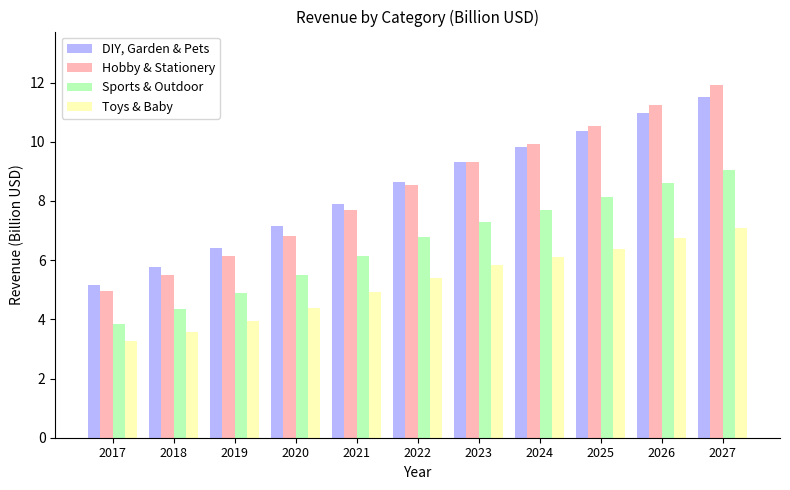

Reading left to right, transcribe all the data shown in this chart.

DIY, Garden & Pets: 5.1	5.8	6.4	7.1	7.9	8.6	9.3	9.8	10.4	11.0	11.5
Hobby & Stationery: 5.0	5.5	6.1	6.8	7.7	8.5	9.3	9.9	10.5	11.2	11.9
Sports & Outdoor: 3.8	4.3	4.9	5.5	6.1	6.8	7.3	7.7	8.1	8.6	9.0
Toys & Baby: 3.3	3.6	4.0	4.4	4.9	5.4	5.8	6.1	6.4	6.7	7.1